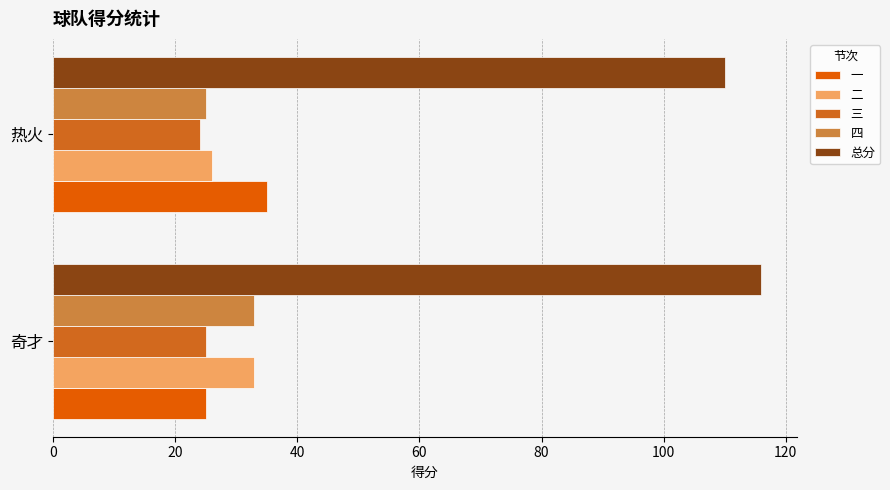

How many categories are shown in the chart?

2